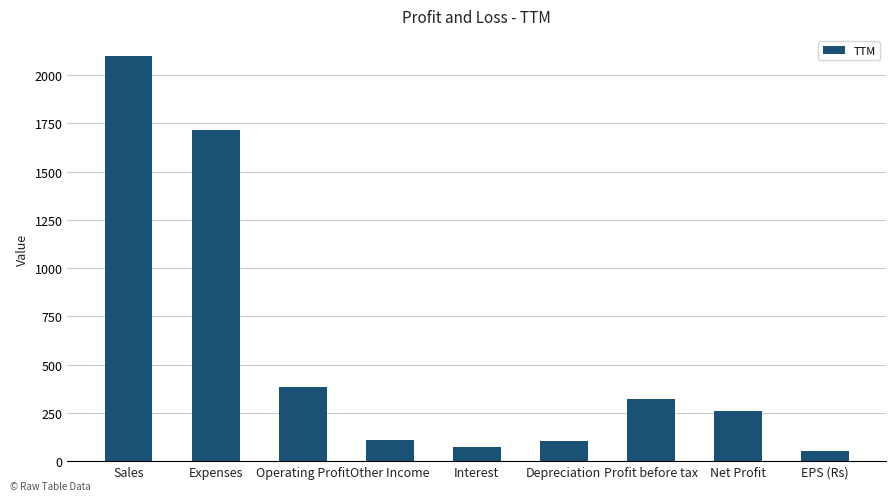

What is the approximate value at Operating Profit?

384.0